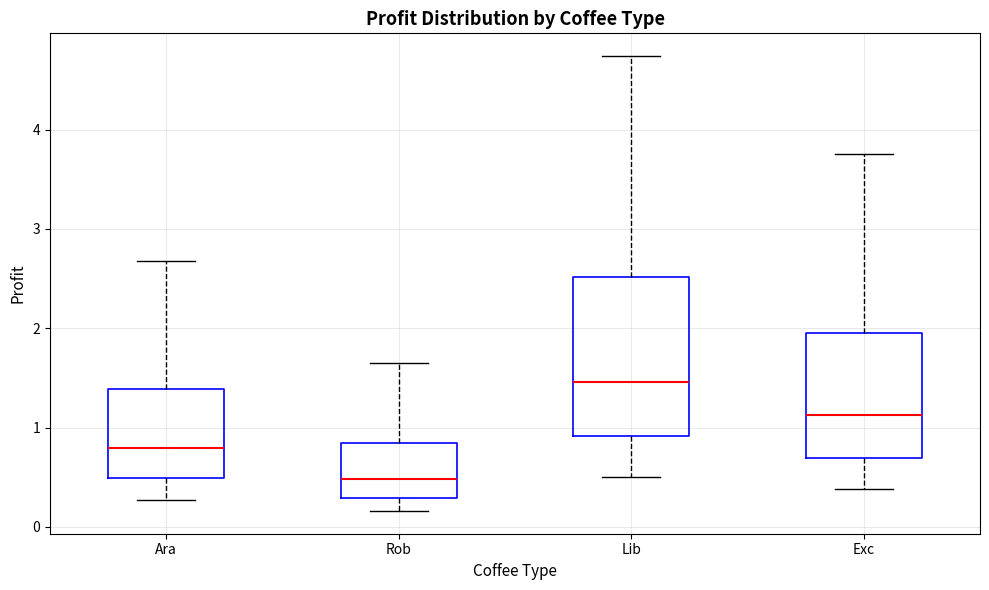

Which box has the highest median line?

Lib